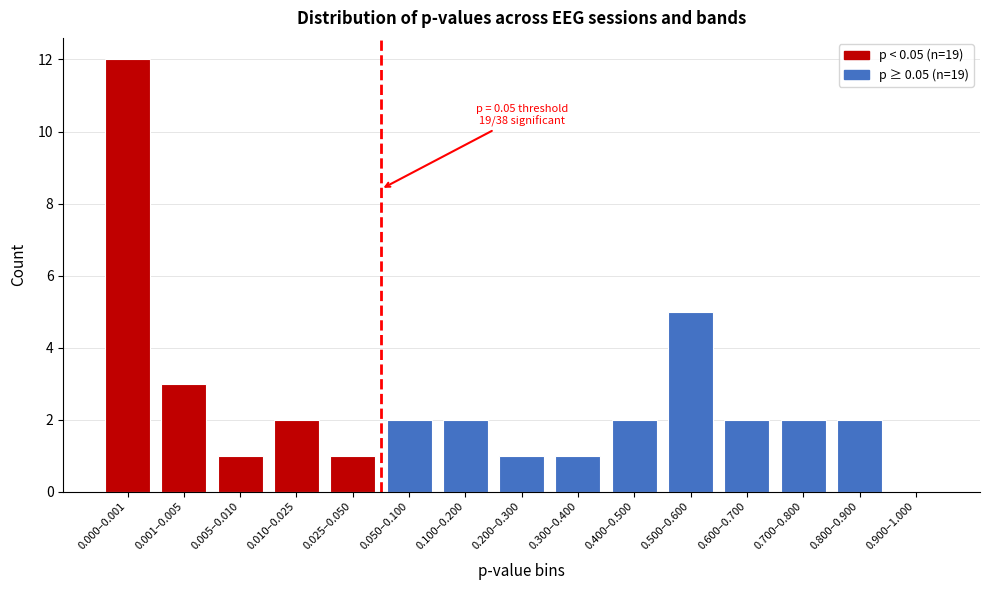

Reading left to right, transcribe all the data shown in this chart.

0.000–0.001=12	0.001–0.005=3	0.005–0.010=1	0.010–0.025=2	0.025–0.050=1	0.050–0.100=2	0.100–0.200=2	0.200–0.300=1	0.300–0.400=1	0.400–0.500=2	0.500–0.600=5	0.600–0.700=2	0.700–0.800=2	0.800–0.900=2	0.900–1.000=0